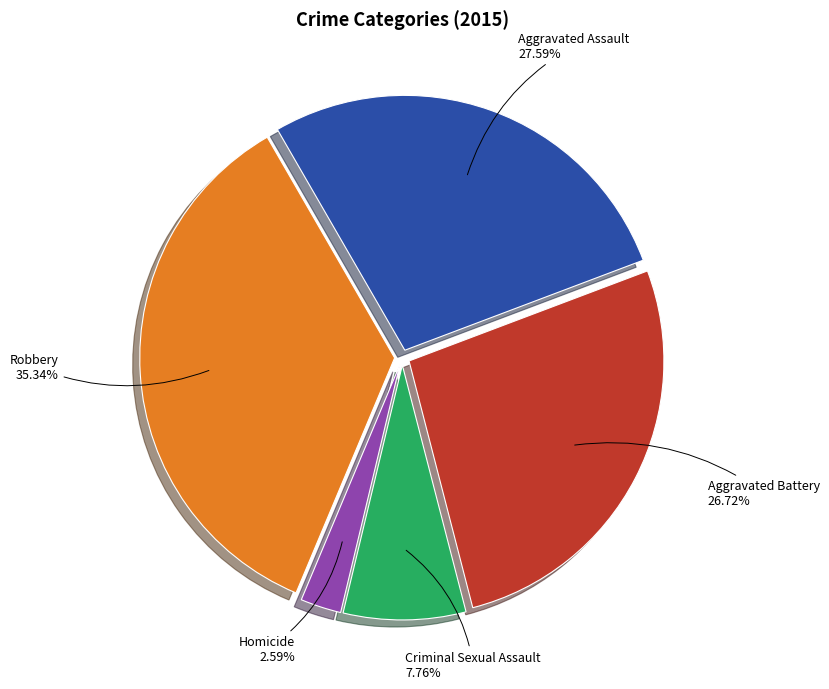

Approximately how many times larger is the value at Criminal Sexual Assault compared to Aggravated Assault?

0.3